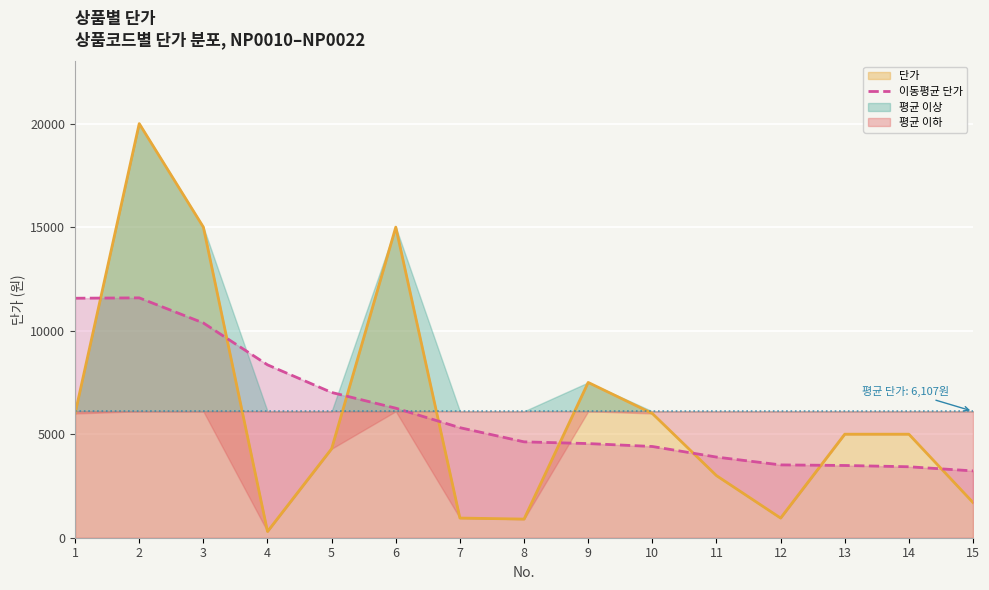

How many intersections are there between 단가 and 이동평균 단가?

8